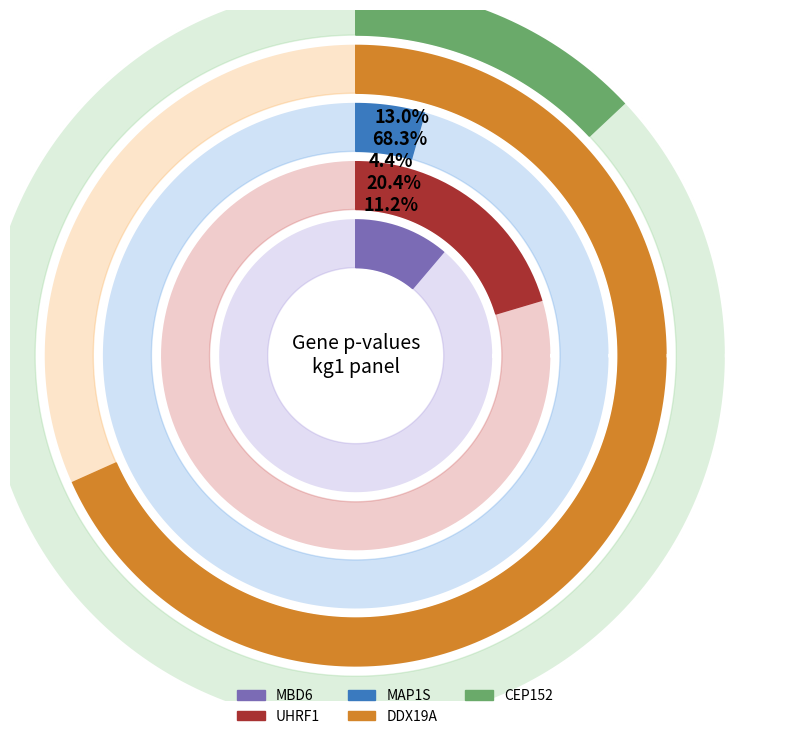

The CEP152 slice represents 3% of the pie. True or false?

False